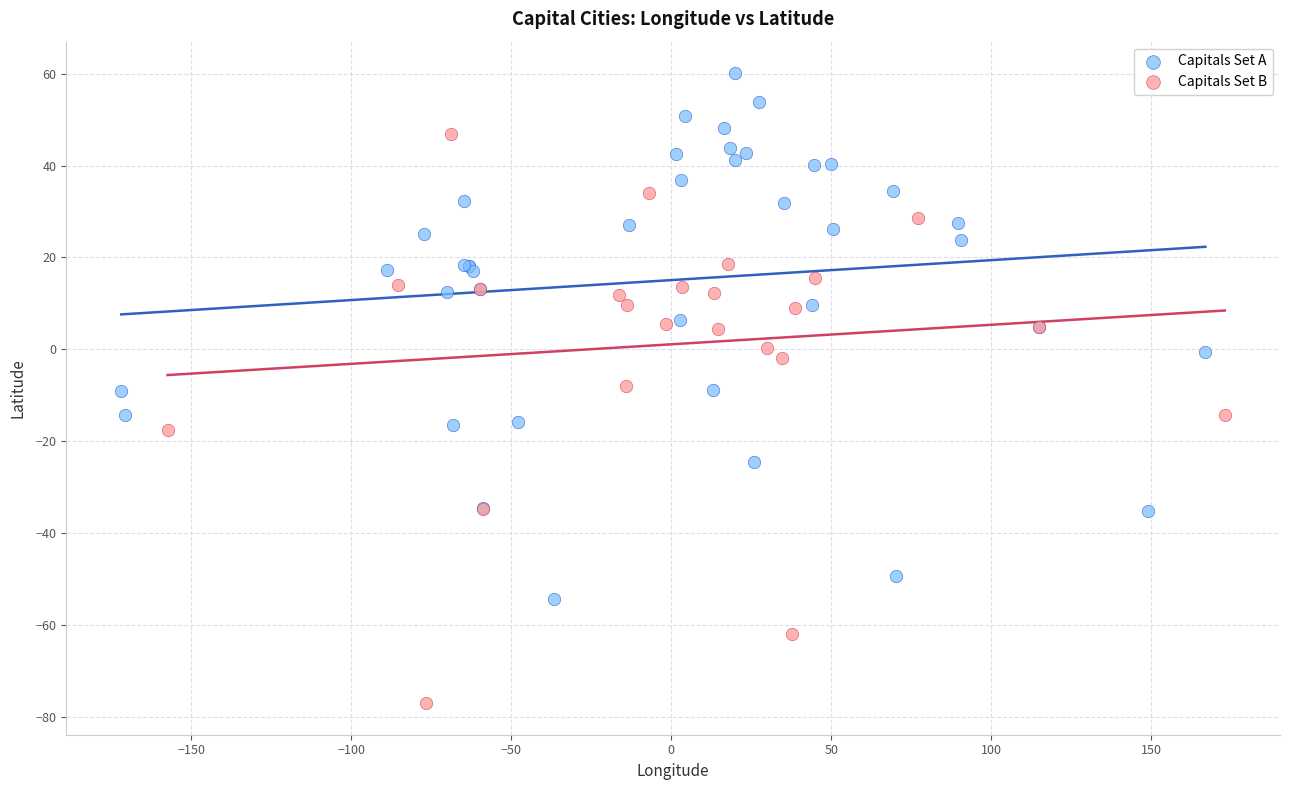

Which series has the widest spread of Y values?

Capitals Set B